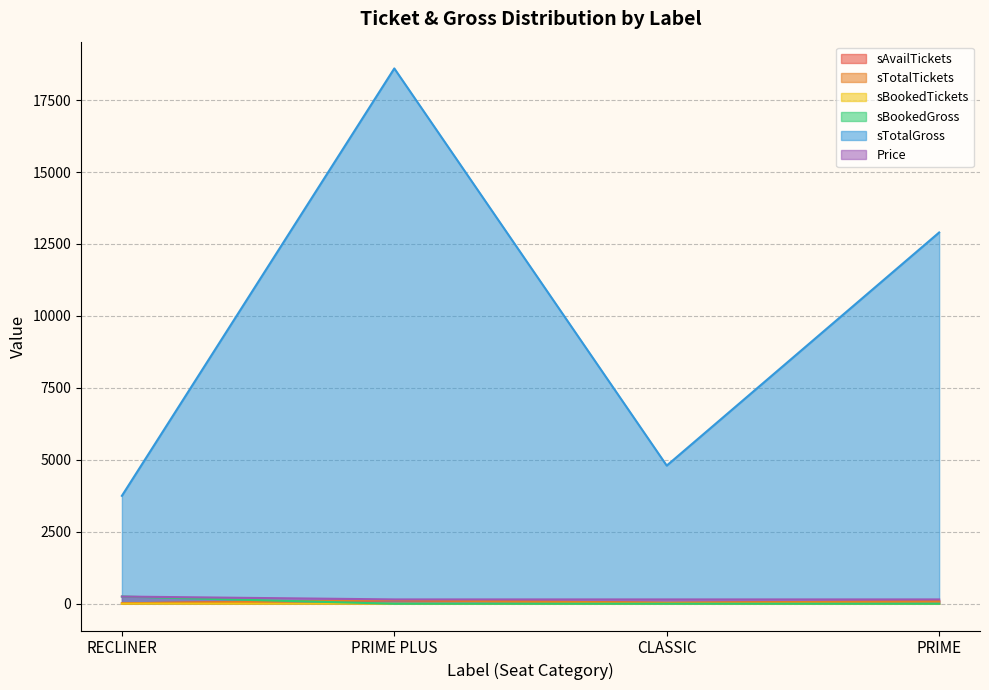

What is the difference between the maximum and minimum values in the sTotalTickets series?

109